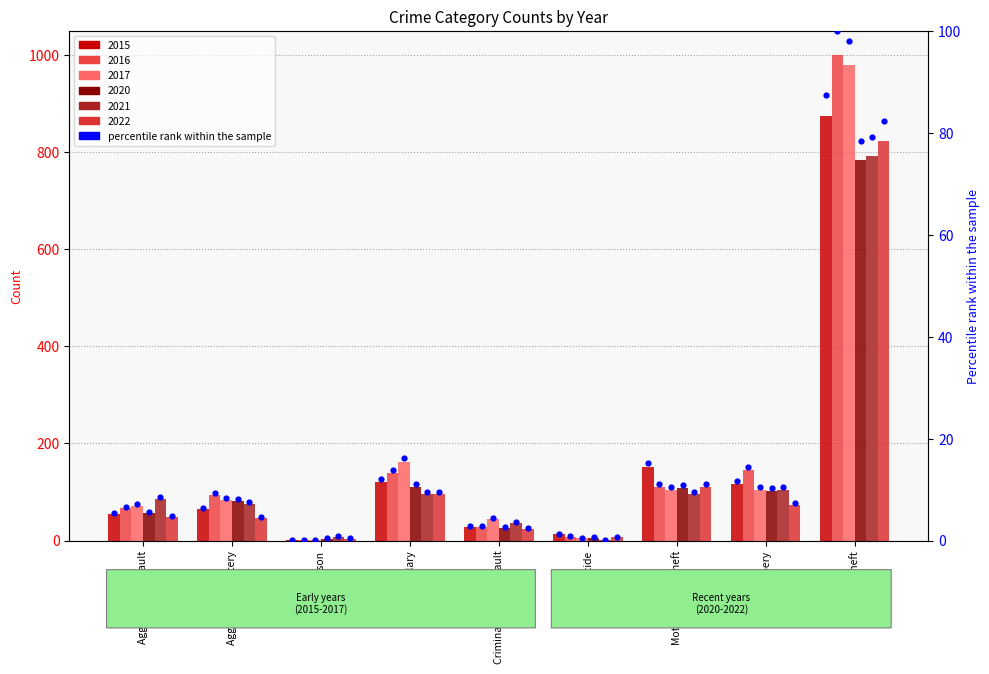

Which series contains the lowest Y value?

2021